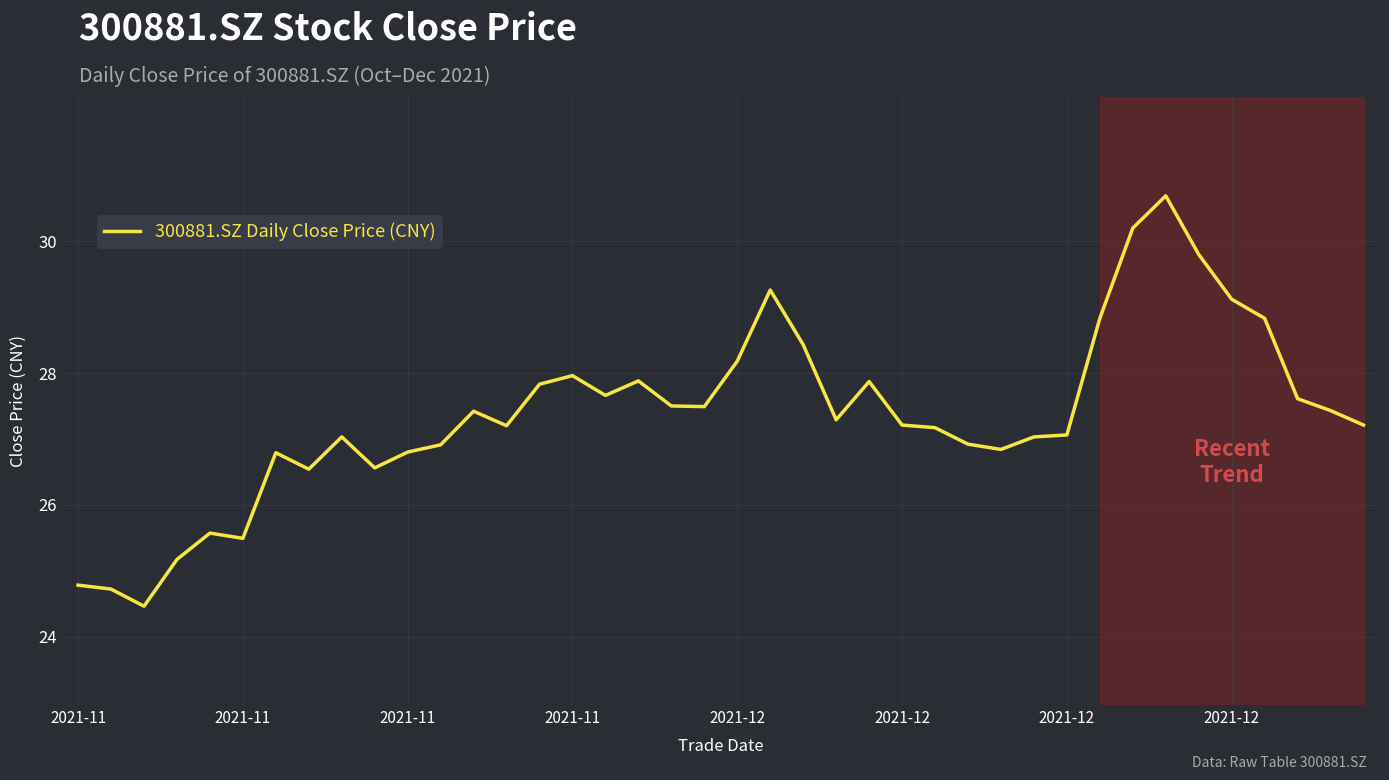

What is the greatest value displayed?

30.7